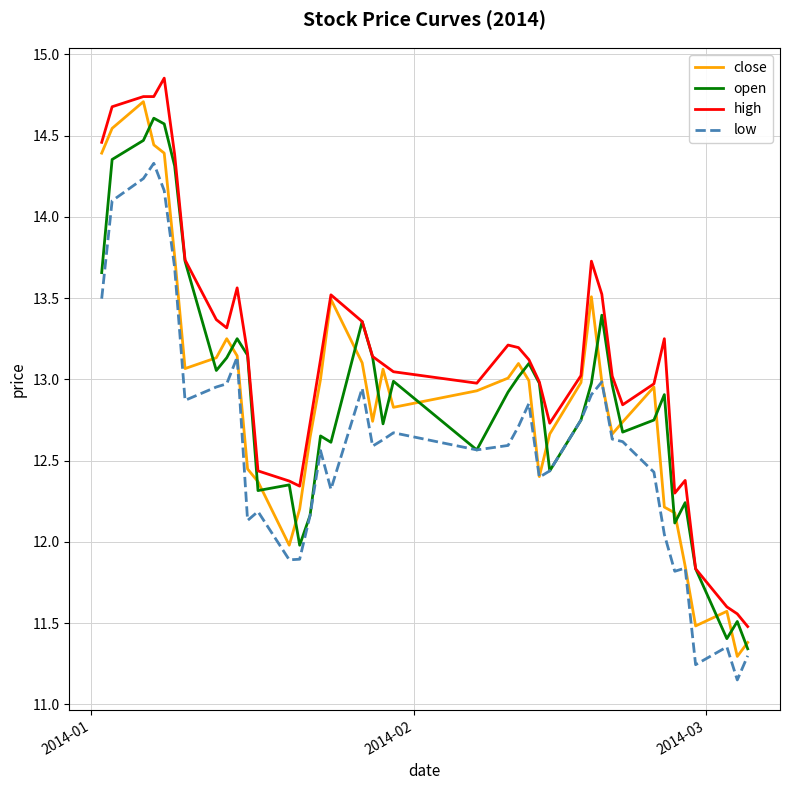

True or false: high and low cross at least once.

False